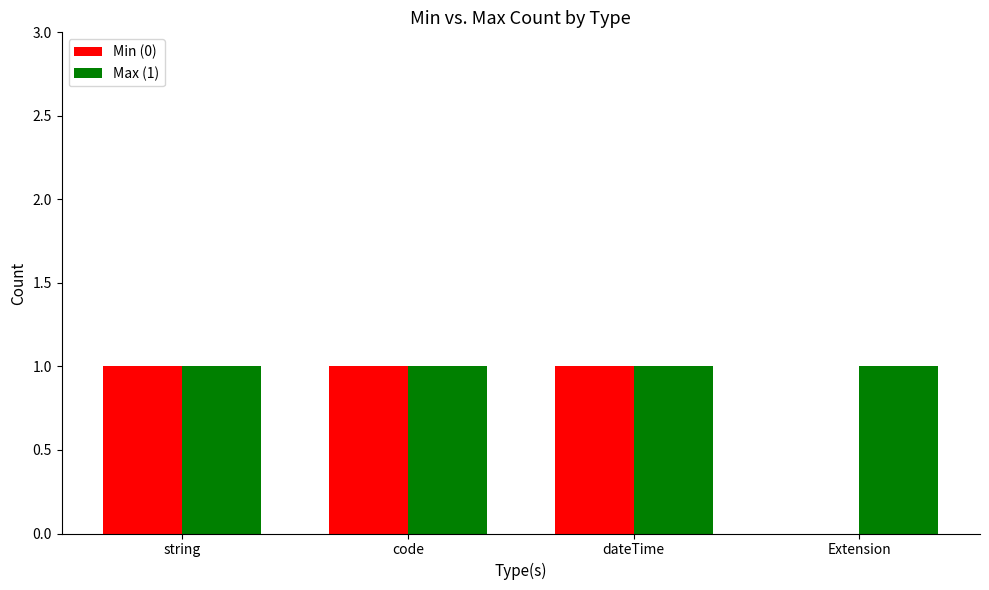

What are all the series names shown in the legend?

Min (0), Max (1)